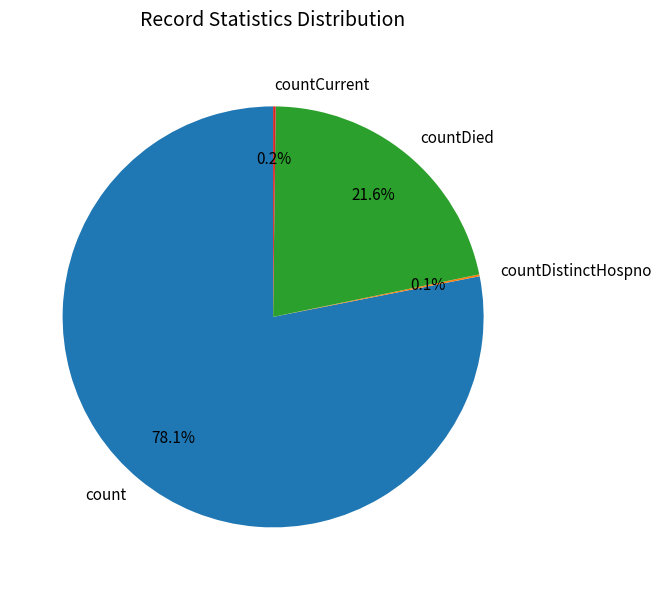

Approximately how many times larger is the value at count compared to countDied?

3.6